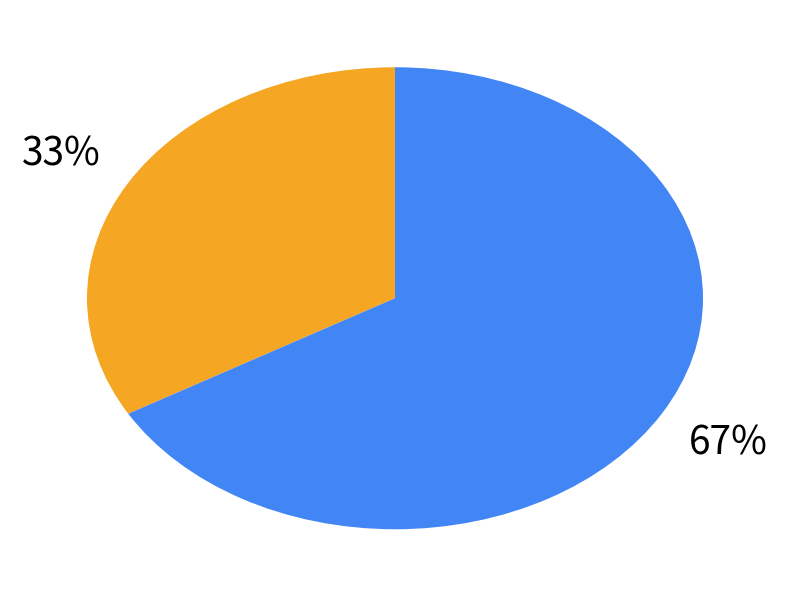

Count the number of slices in the pie.

2